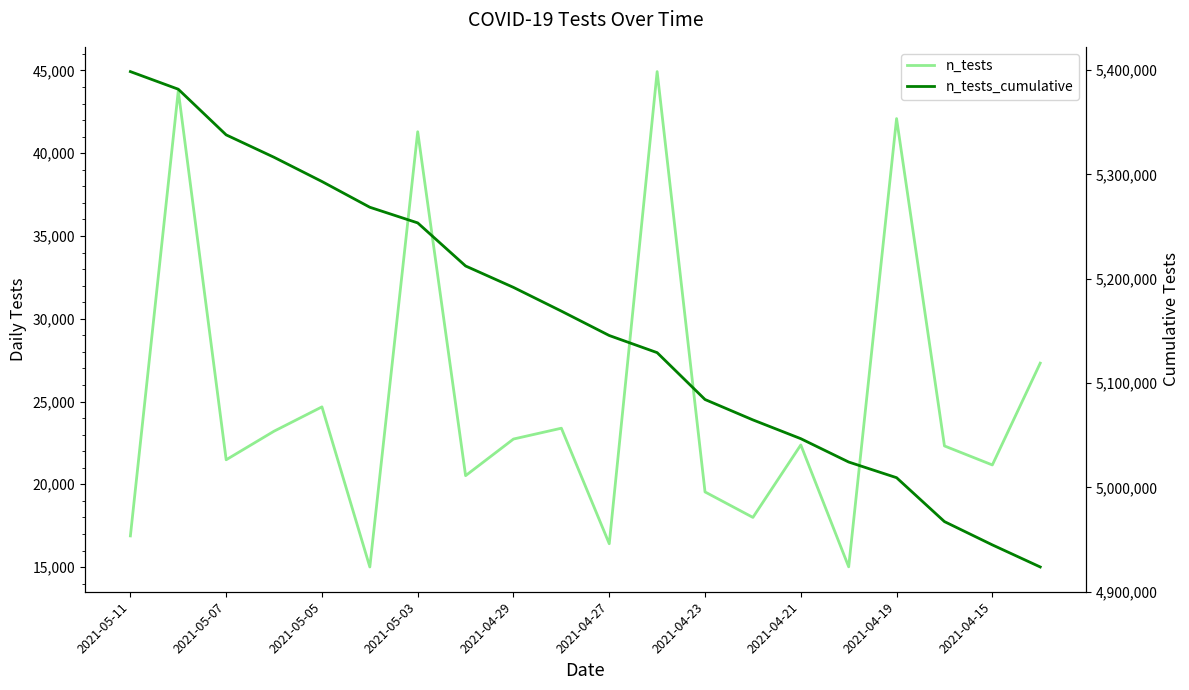

Rank the series by their average value, from lowest to highest.

n_tests, n_tests_cumulative